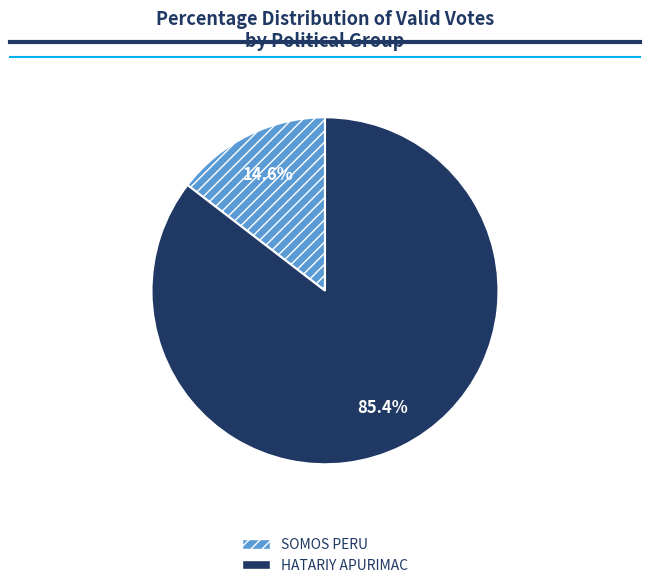

Which has a higher value, HATARIY APURIMAC or SOMOS PERU?

HATARIY APURIMAC